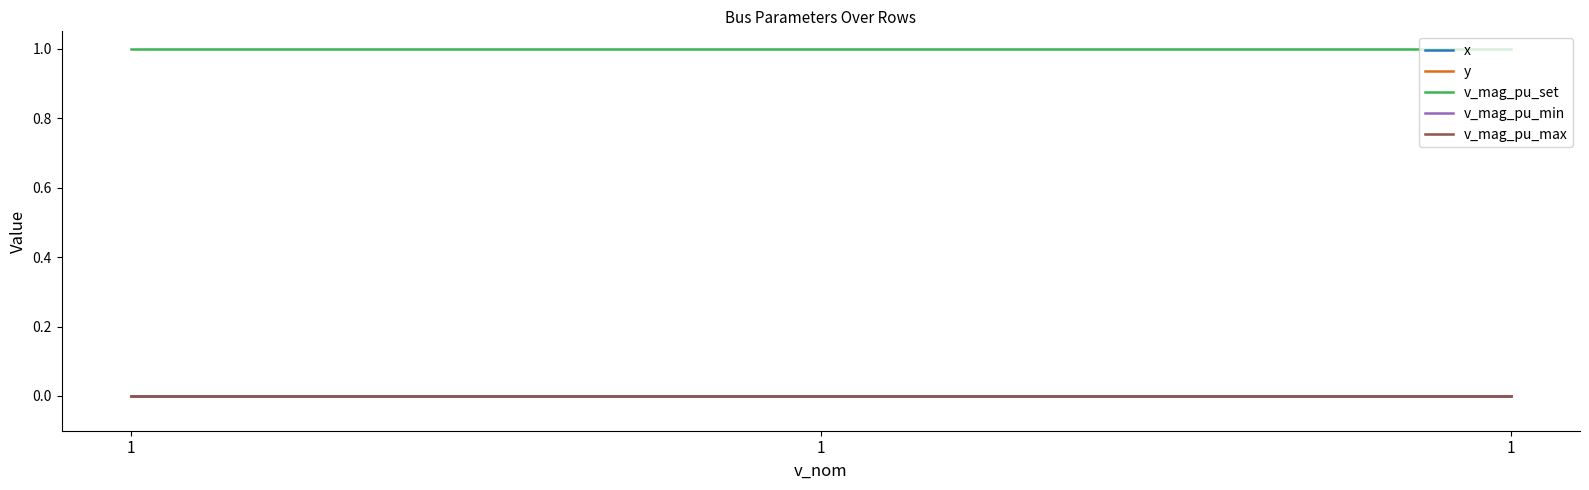

Does the chart display data point markers on the line(s)?

No